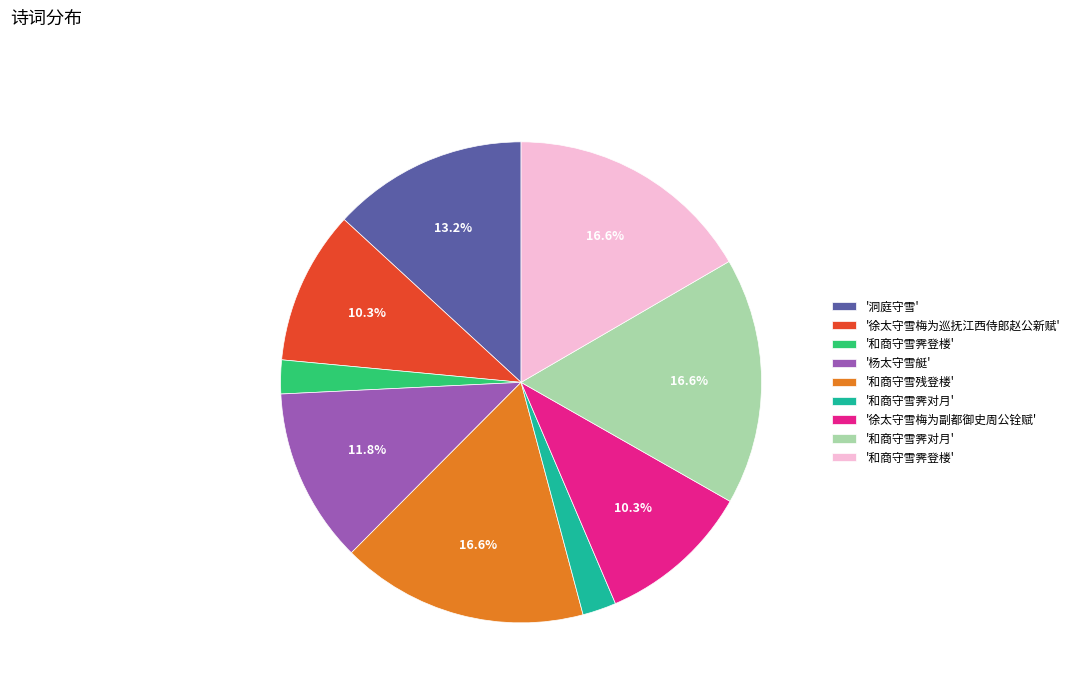

Does any single category account for the majority?

No